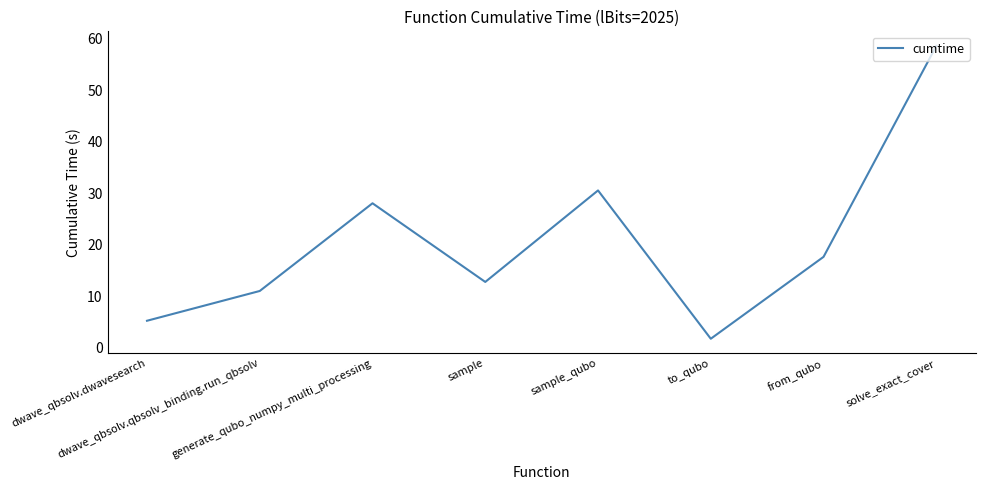

At which label is the value closest to 30?

sample_qubo